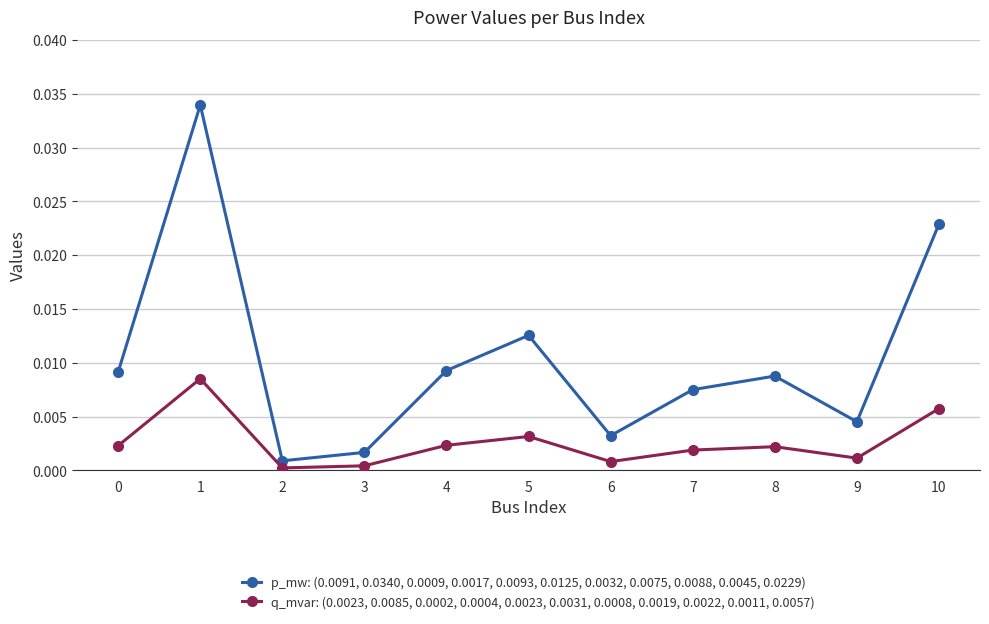

What are all the series names shown in the legend?

p_mw: (0.0091, 0.0340, 0.0009, 0.0017, 0.0093, 0.0125, 0.0032, 0.0075, 0.0088, 0.0045, 0.0229), q_mvar: (0.0023, 0.0085, 0.0002, 0.0004, 0.0023, 0.0031, 0.0008, 0.0019, 0.0022, 0.0011, 0.0057)